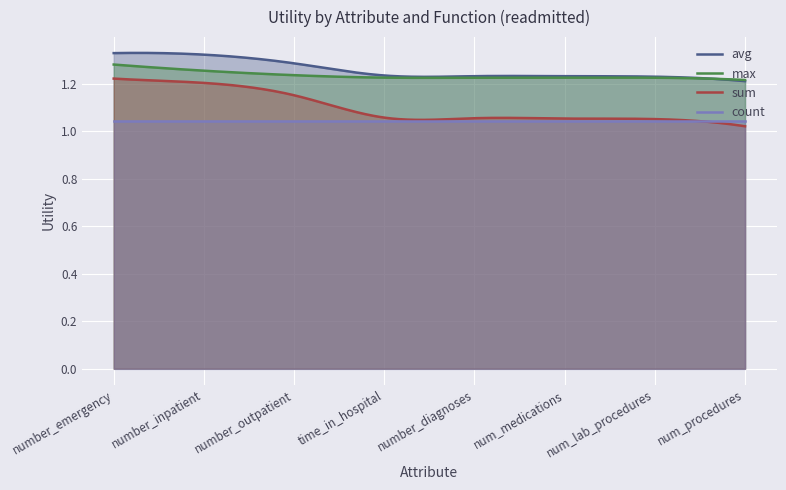

At how many categories does at least one series exceed 1?

300